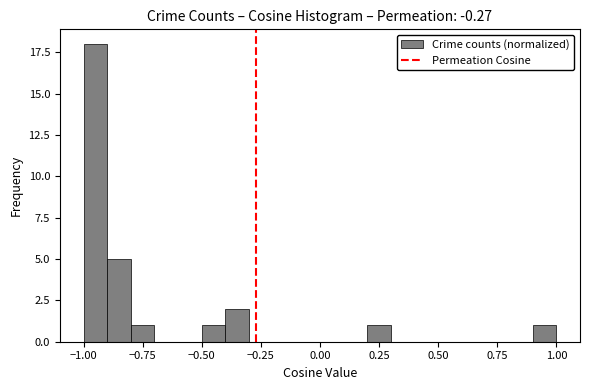

Read against the x-axis, roughly where is the centre of the tallest bar?

-0.95